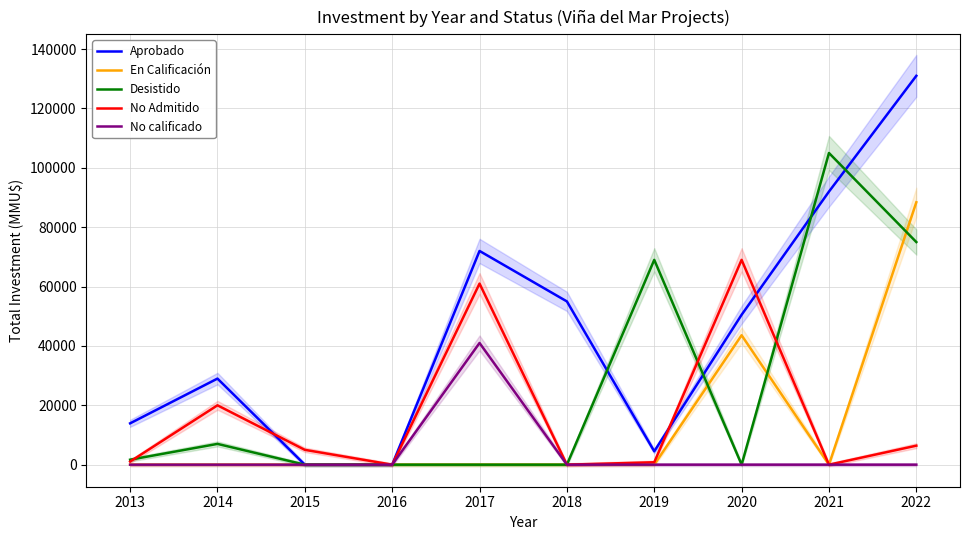

At which label does Desistido reach its minimum?

2015